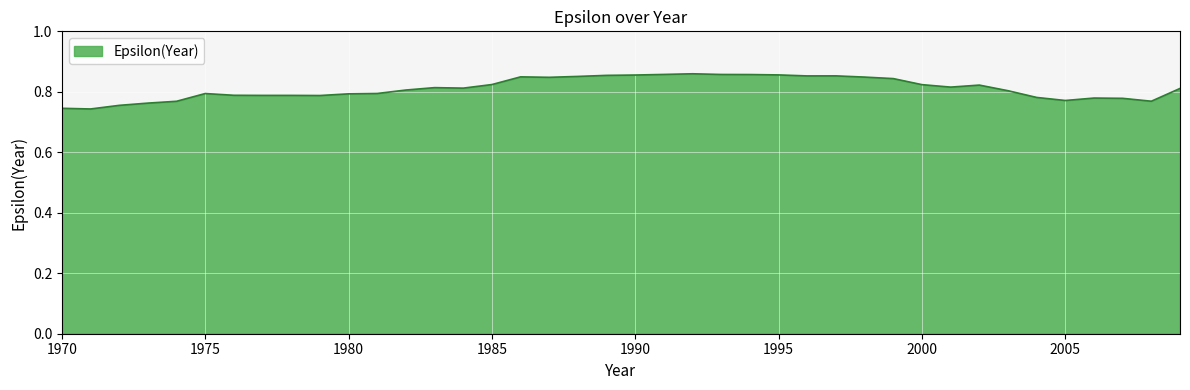

What is the maximum value shown in the chart?

0.9